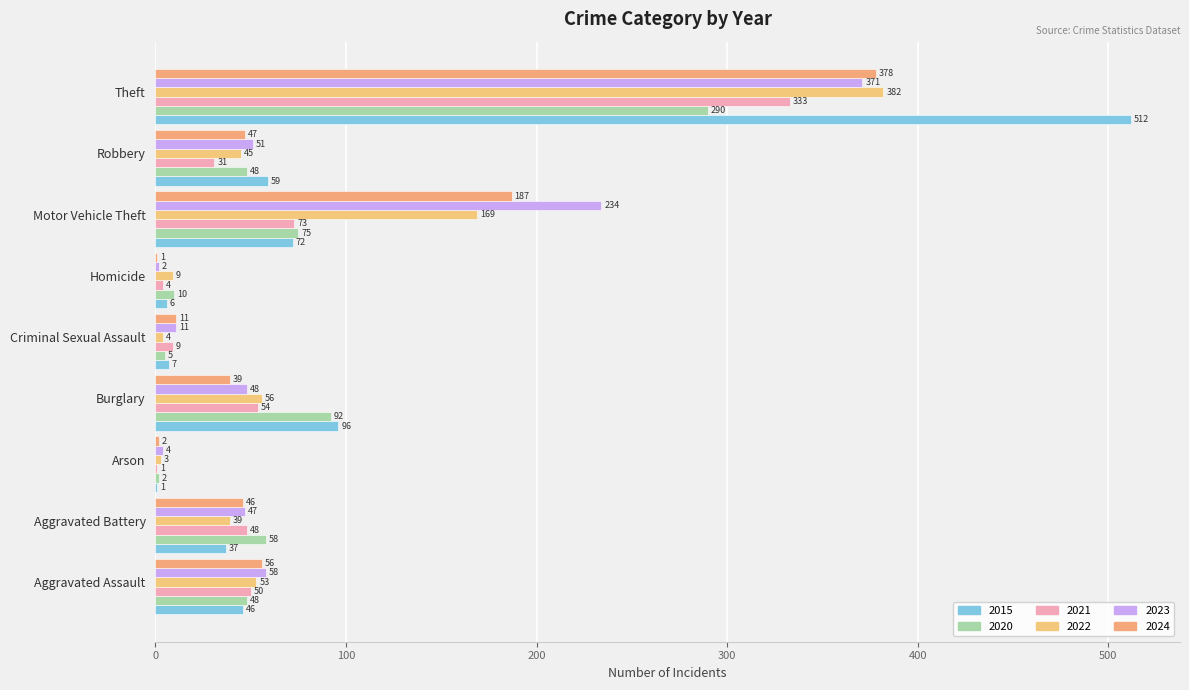

Read the 2021 value at Burglary, to the nearest 10.

50